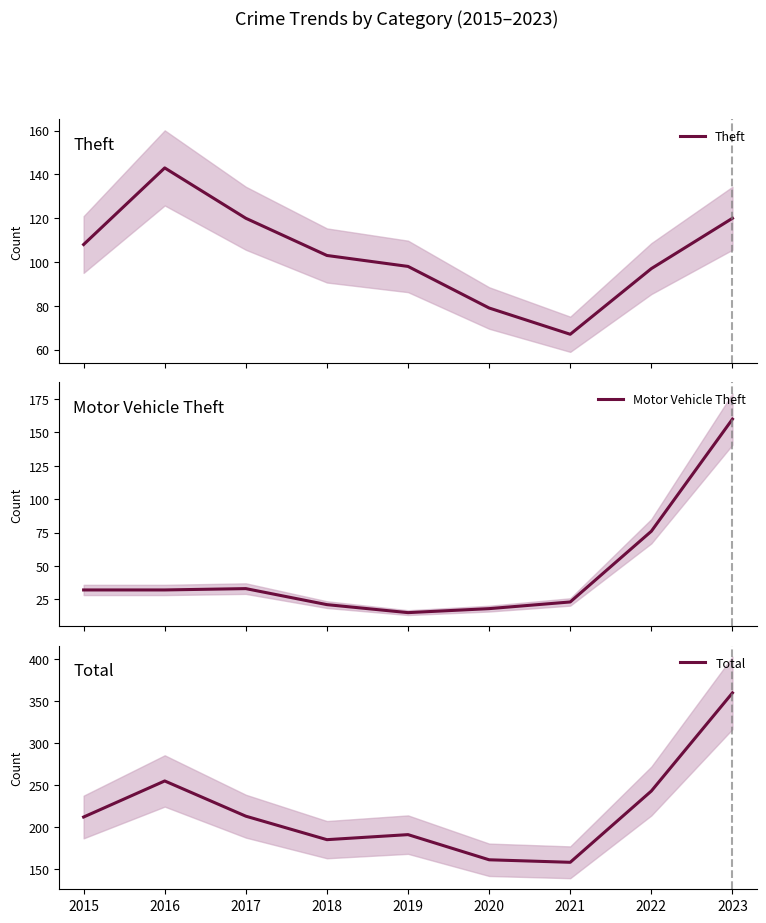

What is the difference between the maximum and minimum values in the Motor Vehicle Theft series?

145